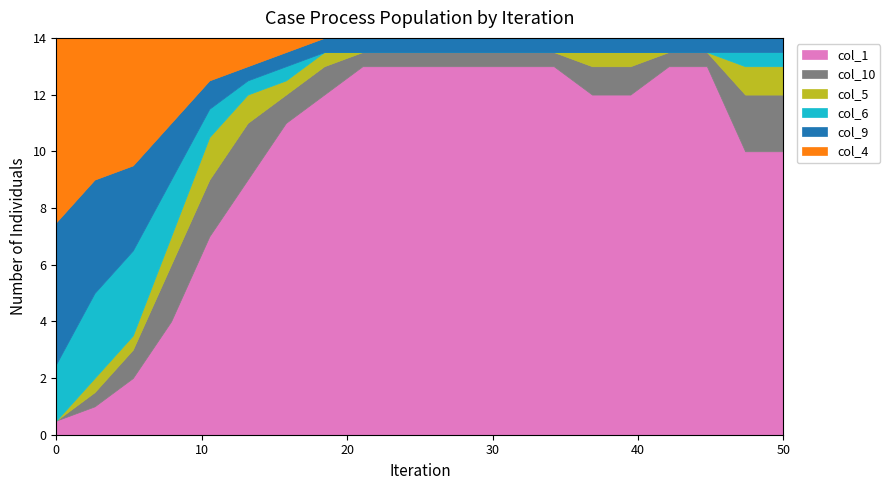

True or false: col_5 has a value of 0.0 at 0.0015.

True